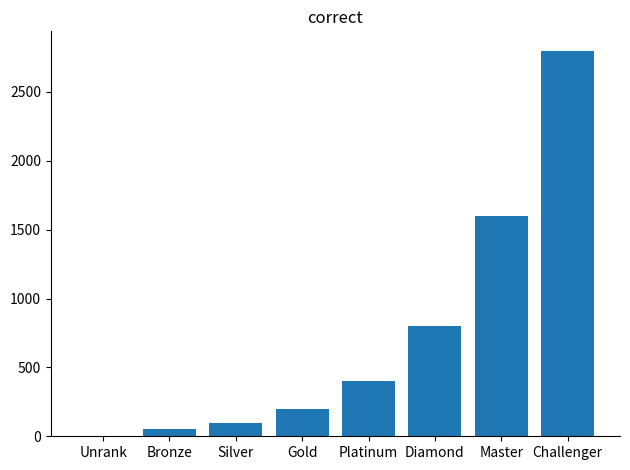

Where is the data nearest to the value 1400?

Master